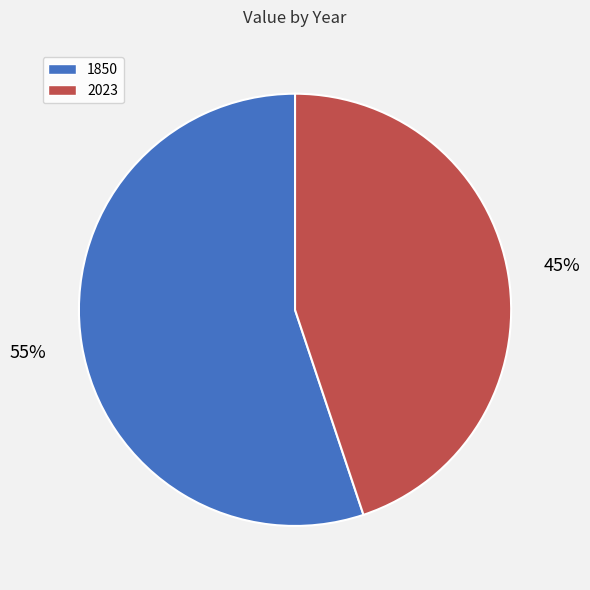

What percentage is the 1850 slice, to the nearest percent?

55%